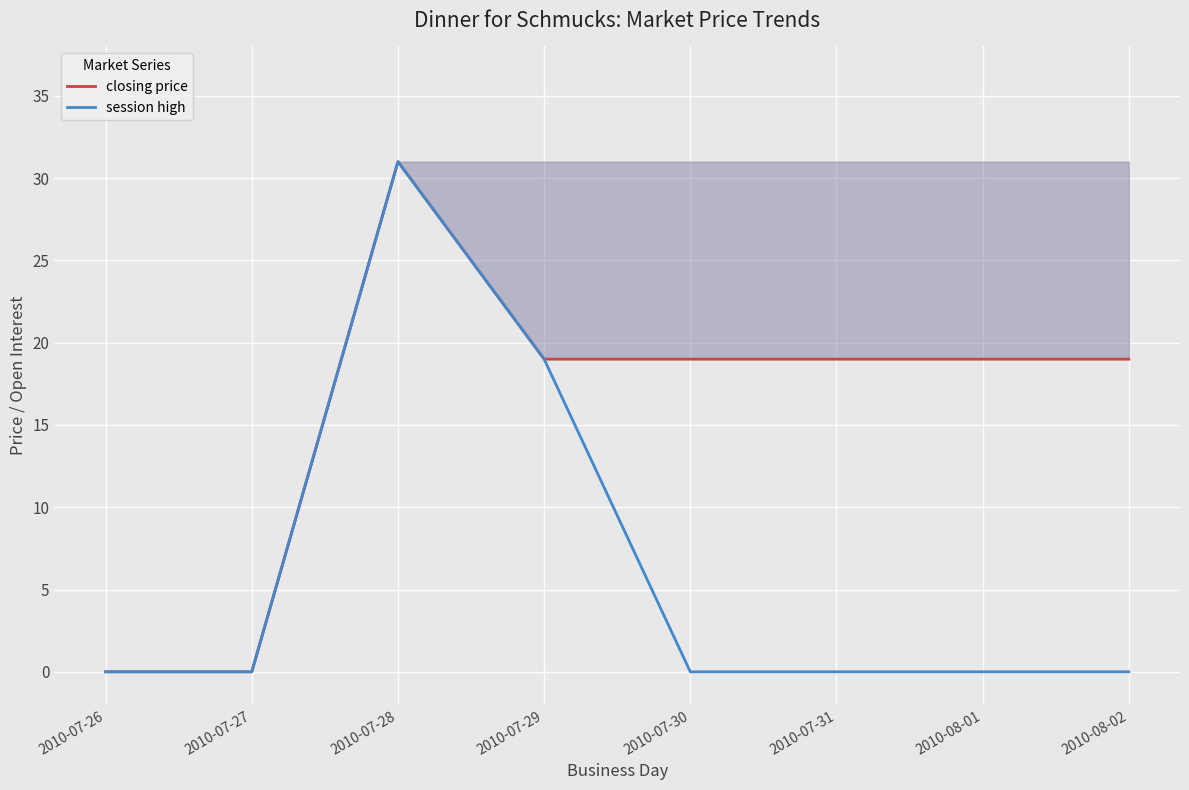

Is this an area chart (filled region under the line)?

No